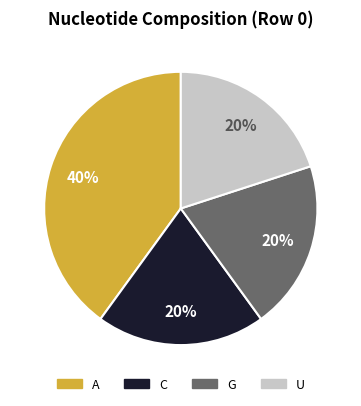

Is there a majority slice in this chart?

No